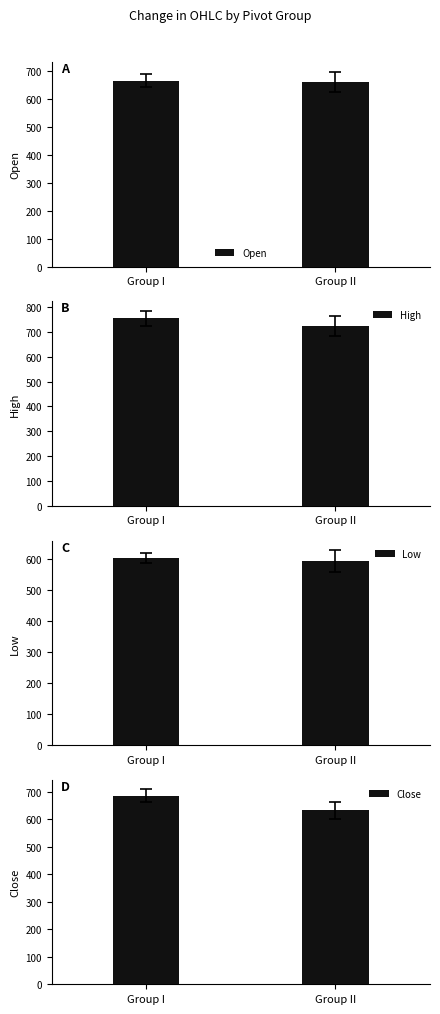

What is the sum of the Close values at Group I and Group II?

1315.9